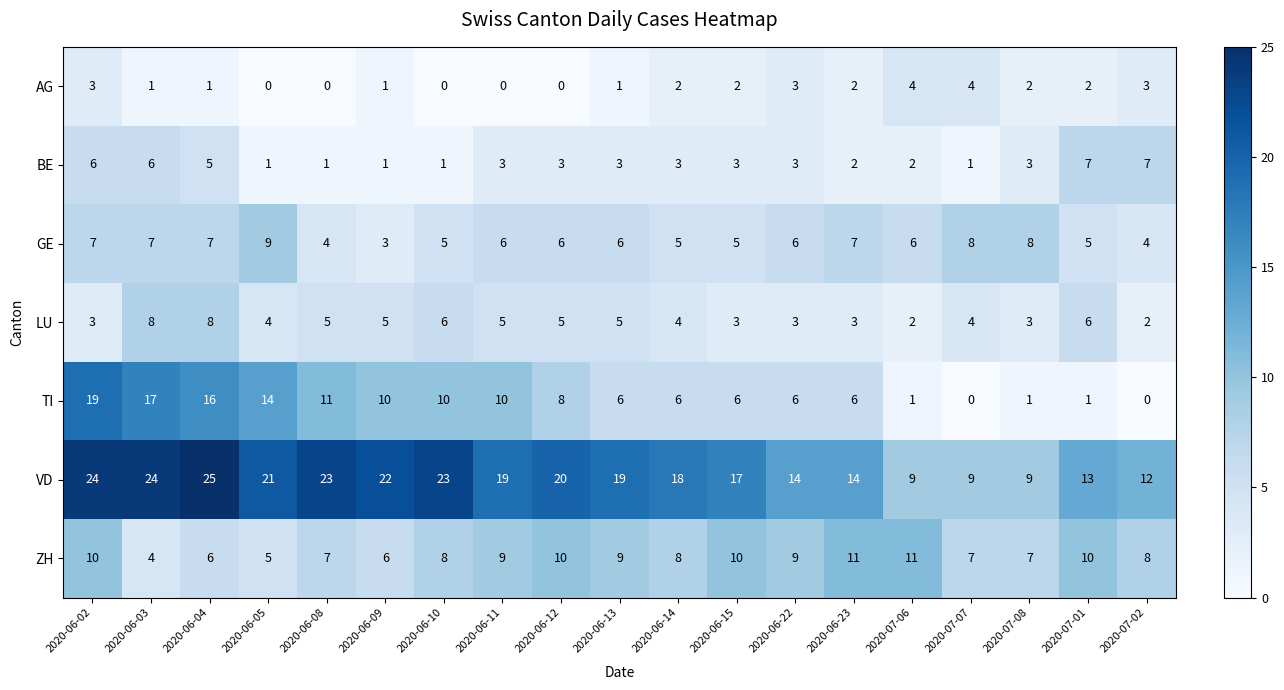

Where does the GE series first go above 6?

2020-06-02